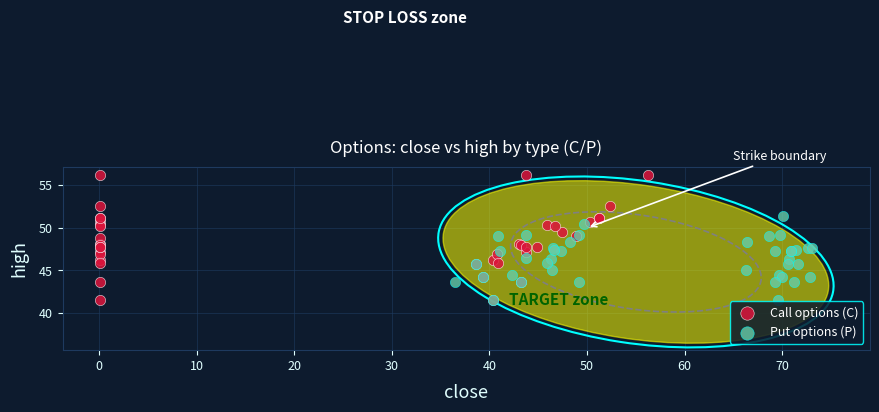

Which series reaches the maximum Y coordinate?

Call options (C)